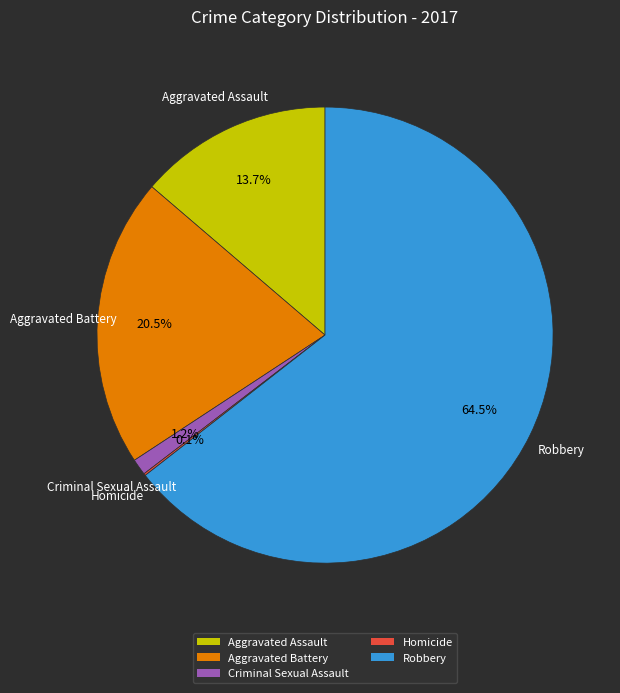

What portion of the pie excludes Aggravated Battery?

79.5%